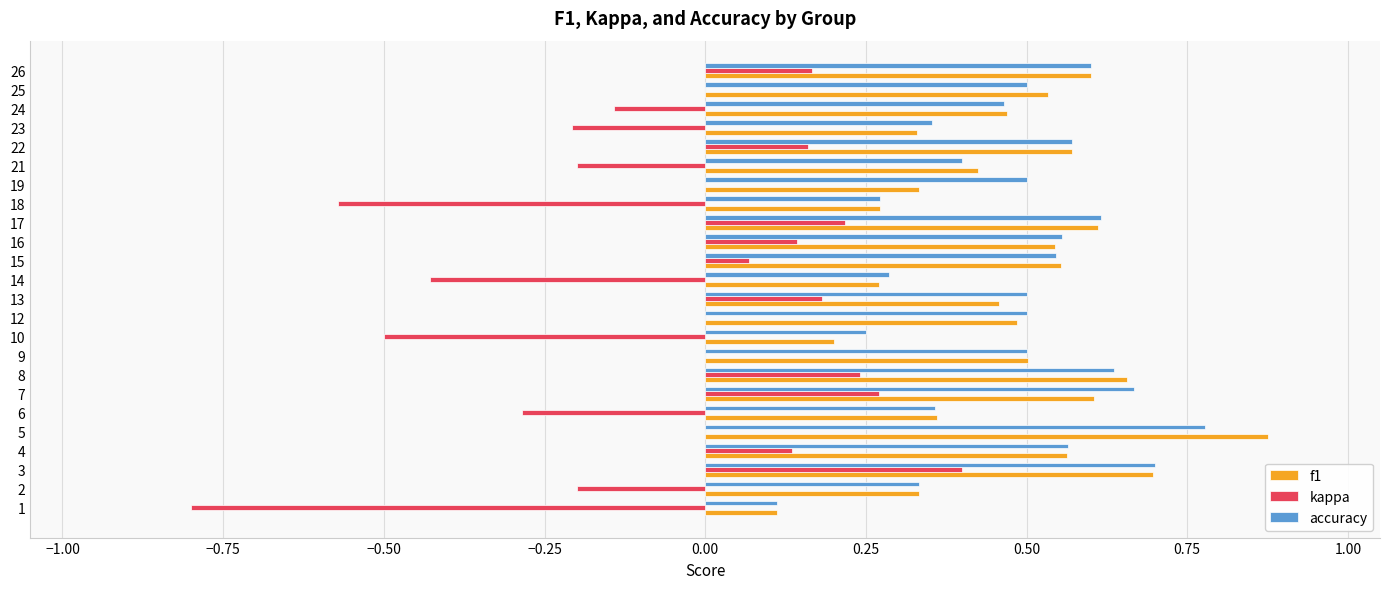

Which category has the highest value in the accuracy series?

5